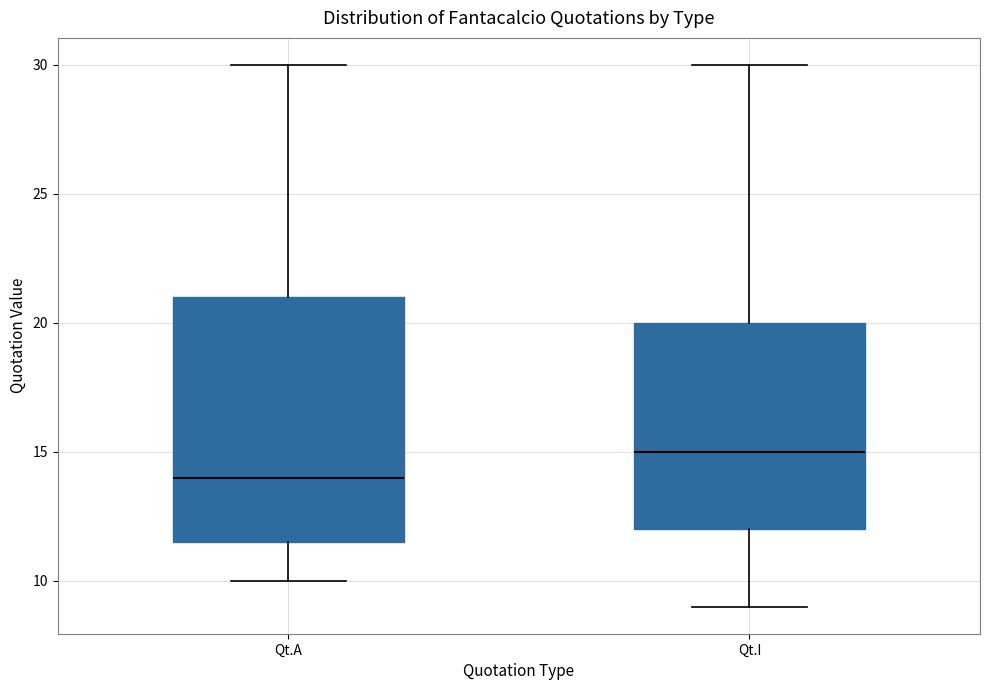

Which box is the tallest, from its lower edge to its upper edge?

Qt.A